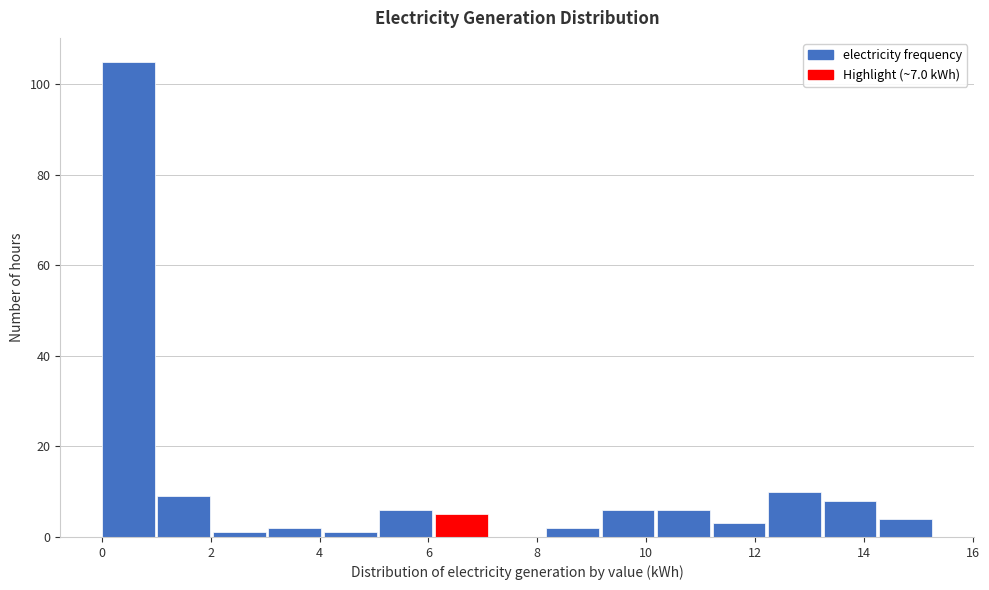

Over which range of the x-axis is the bar tallest?

0.00 to 1.02